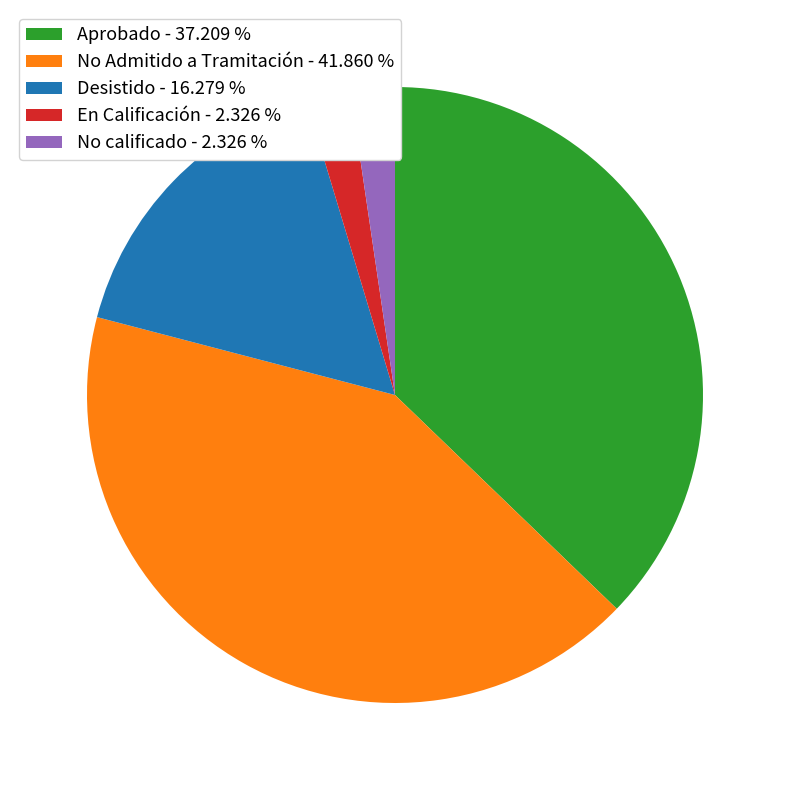

Which has a higher value, Aprobado or No calificado?

Aprobado